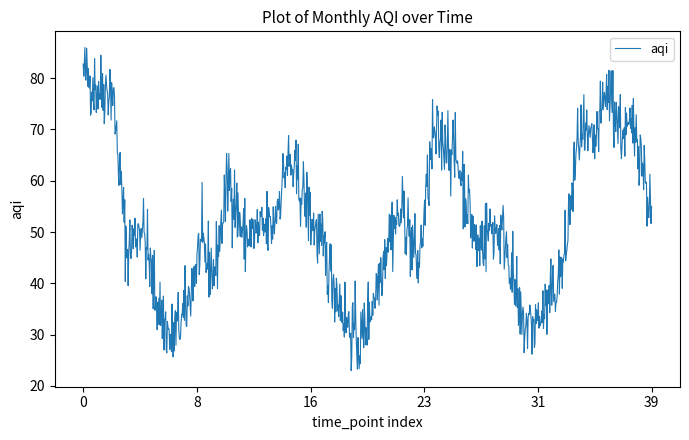

What is the smallest value displayed?

23.0